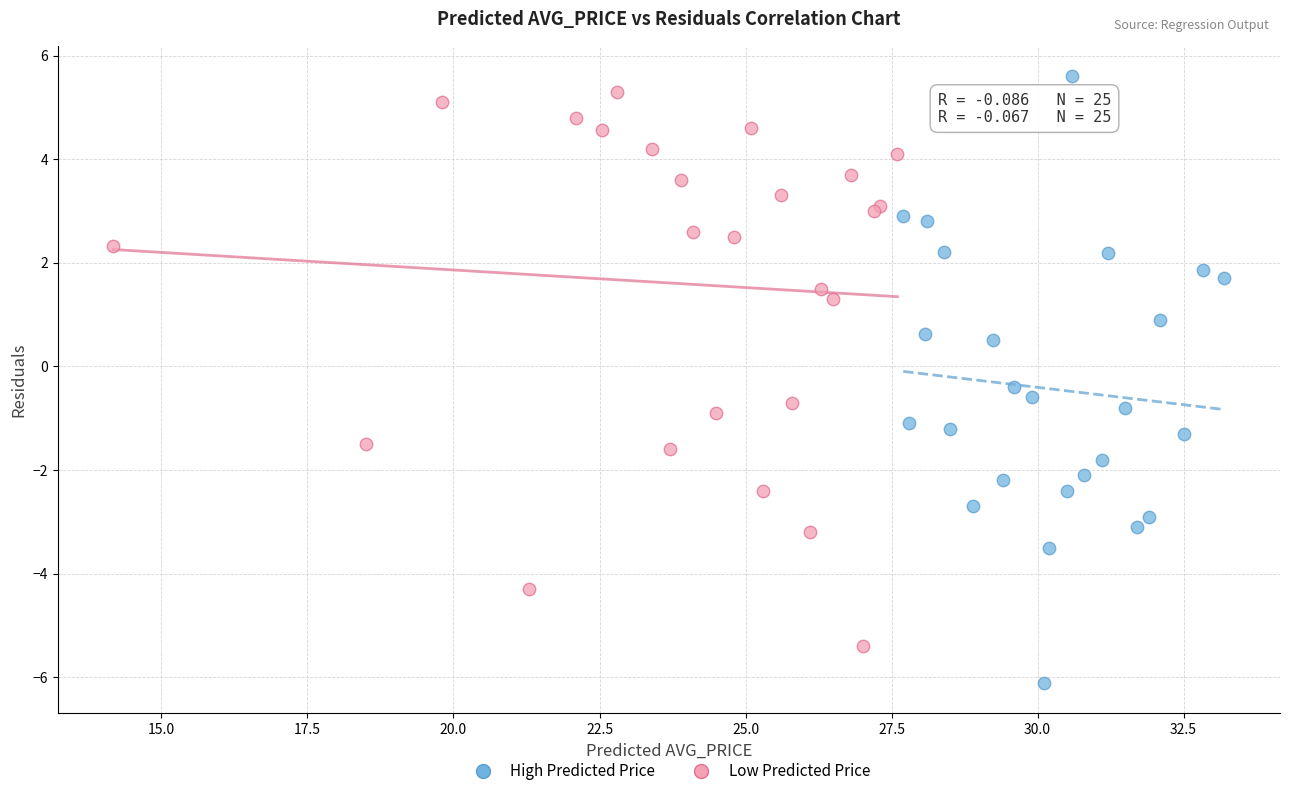

Which series contains the lowest Y value?

High Predicted Price